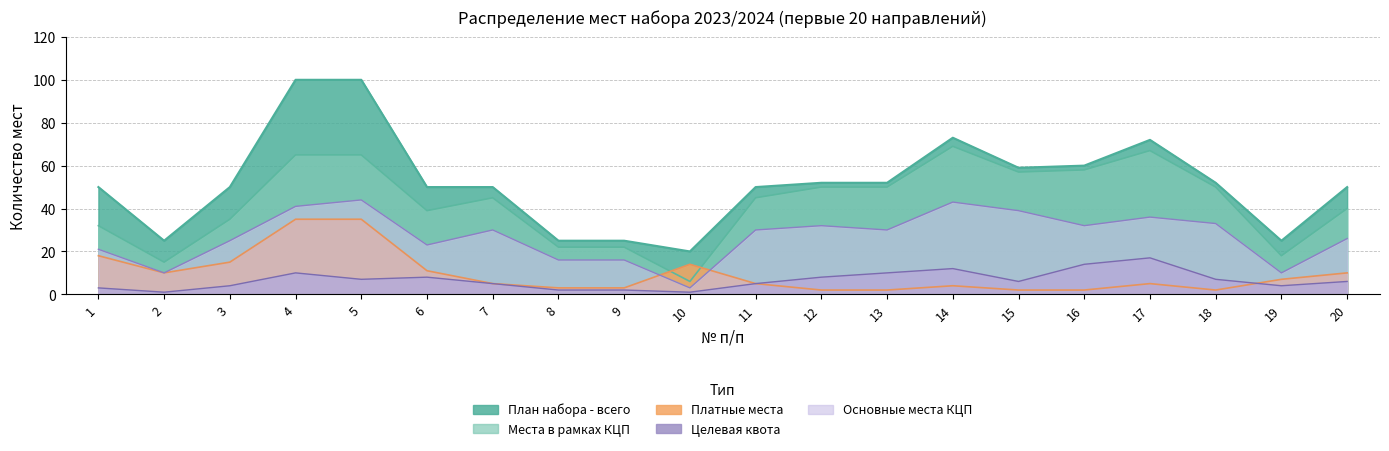

Reading left to right, transcribe all the data shown in this chart.

План набора - всего: 50	25	50	100	100	50	50	25	25	20	50	52	52	73	59	60	72	52	25	50
Места в рамках КЦП: 32	15	35	65	65	39	45	22	22	6	45	50	50	69	57	58	67	50	18	40
Платные места: 18	10	15	35	35	11	5	3	3	14	5	2	2	4	2	2	5	2	7	10
Целевая квота: 3	1	4	10	7	8	5	2	2	1	5	8	10	12	6	14	17	7	4	6
Основные места КЦП: 21	10	25	41	44	23	30	16	16	3	30	32	30	43	39	32	36	33	10	26